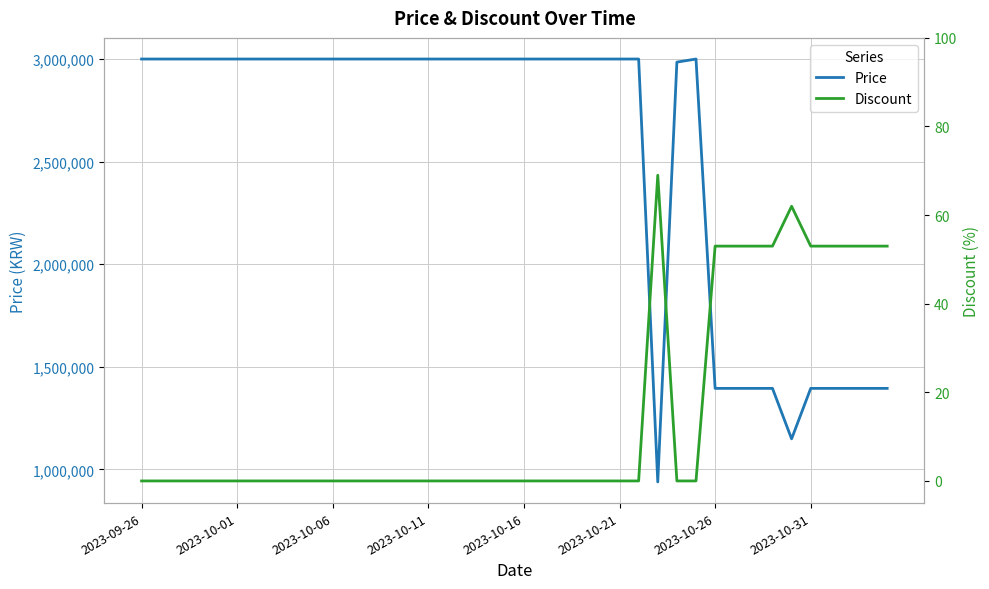

The value of Price at 2023-10-16 is 3000000. True or false?

True